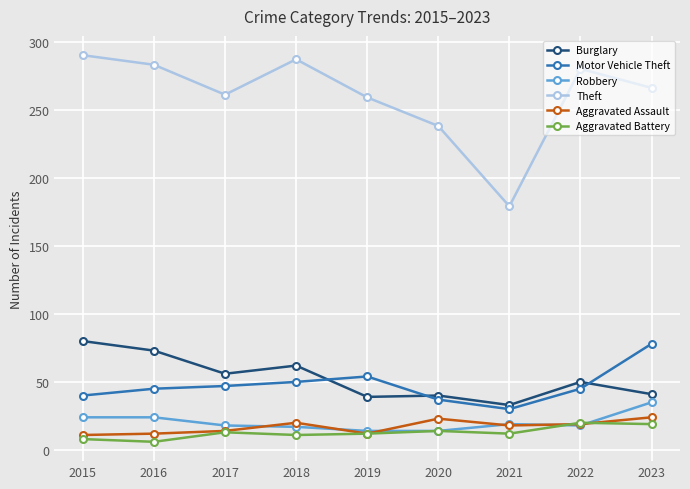

What is the spread (max minus min) of values at 2019?

247